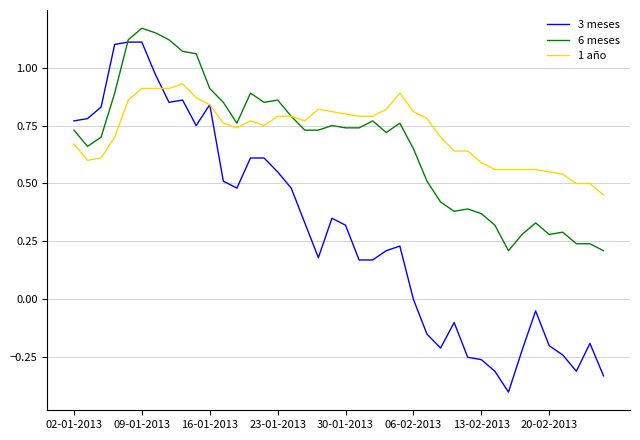

Which series has the largest range (max minus min)?

3 meses